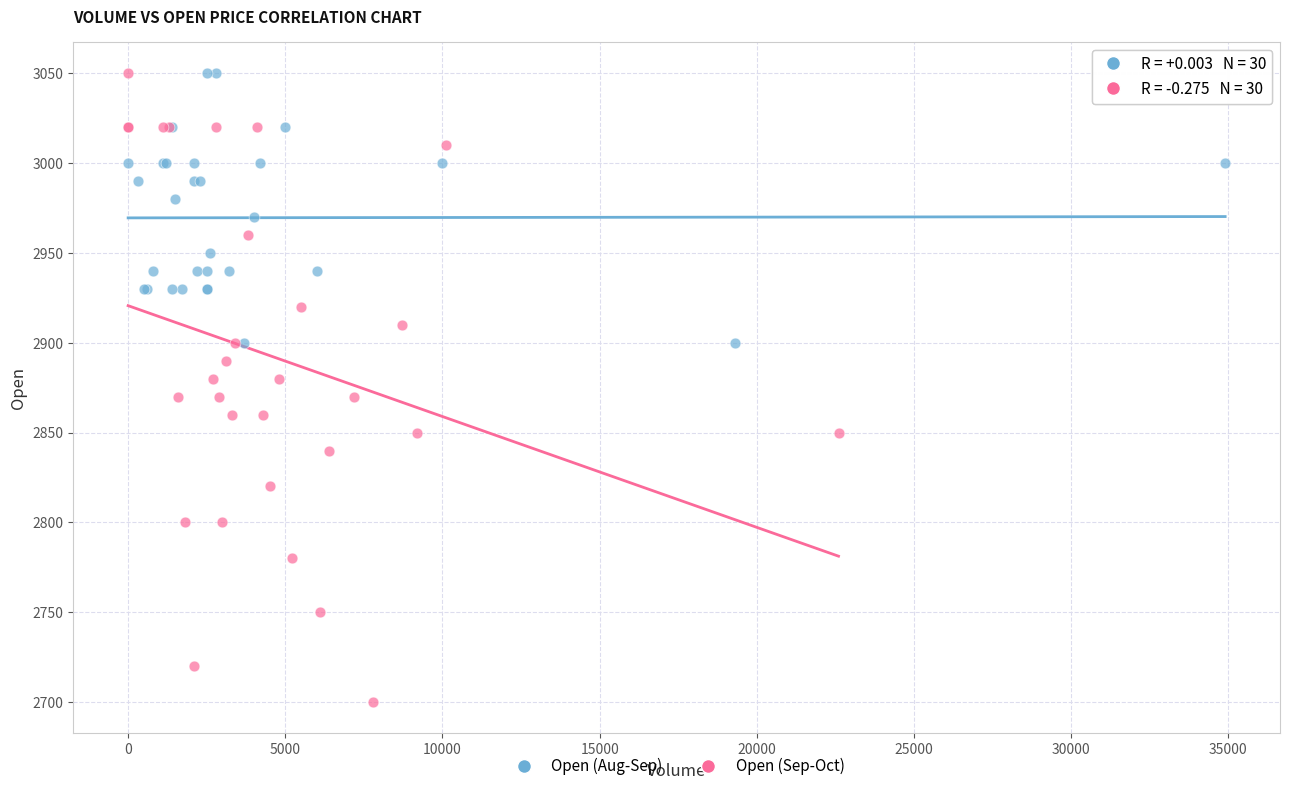

Which series contains the lowest Y value?

Open (Sep-Oct)